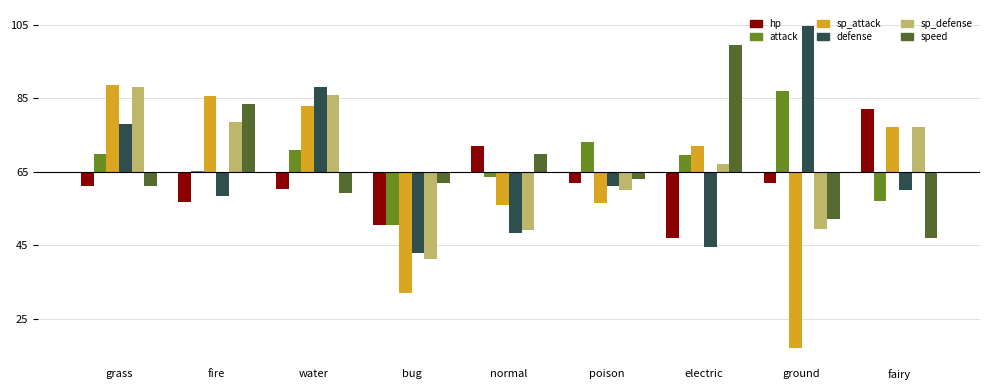

What are all the series names shown in the legend?

hp, attack, sp_attack, defense, sp_defense, speed